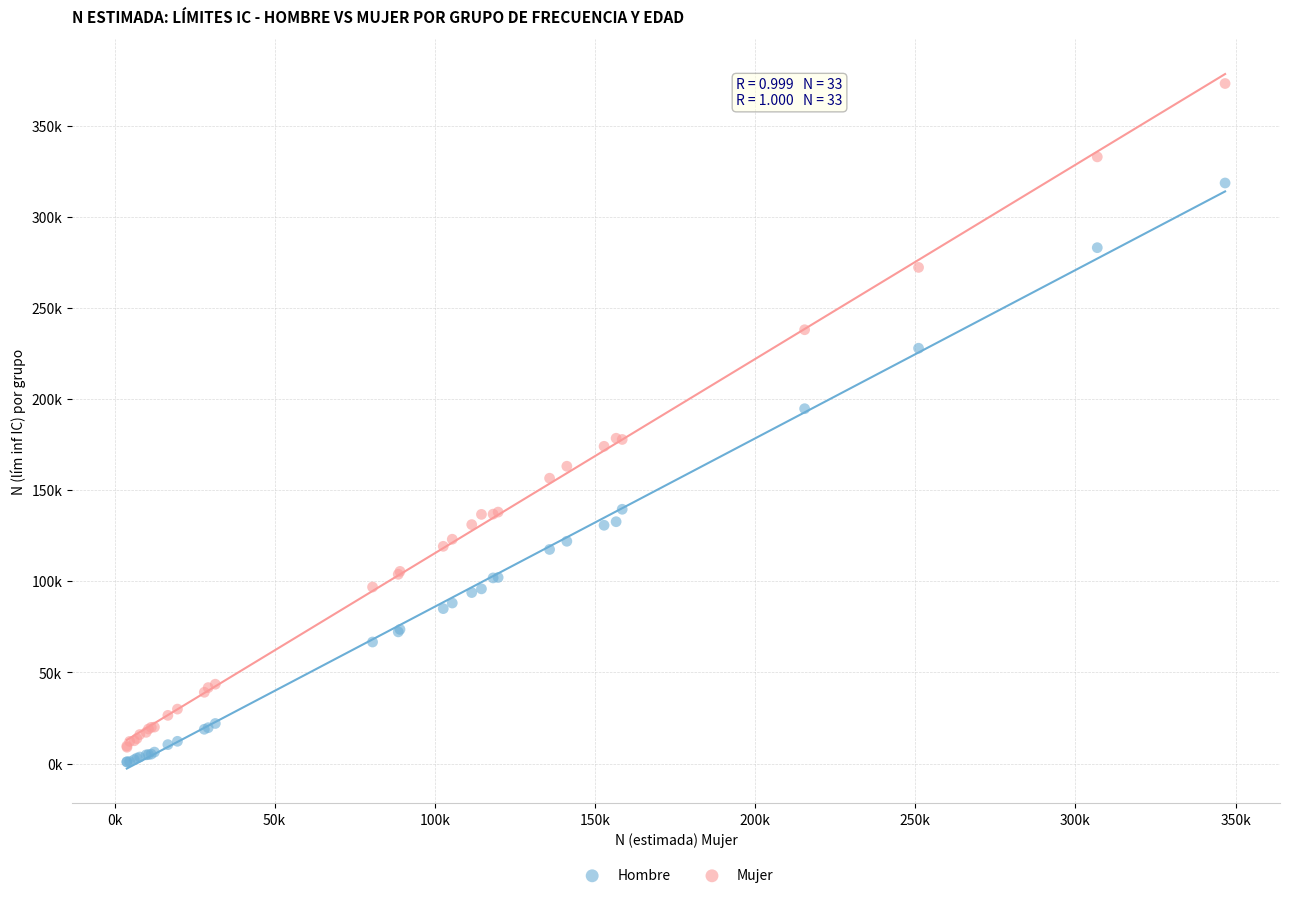

Which series reaches the maximum Y coordinate?

Mujer